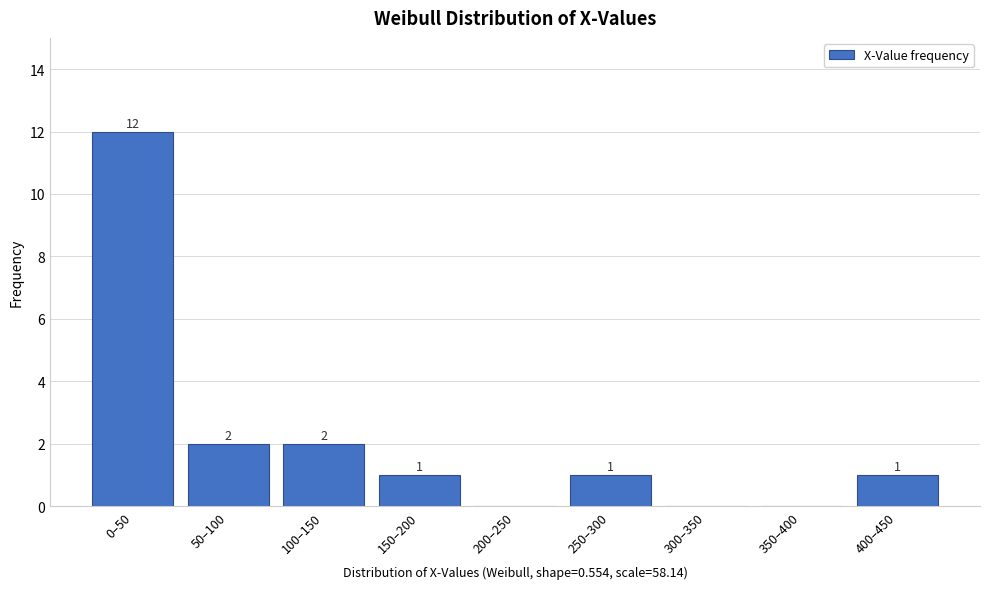

Reading left to right, extract all data points from this chart.

0–50=12	50–100=2	100–150=2	150–200=1	200–250=0	250–300=1	300–350=0	350–400=0	400–450=1